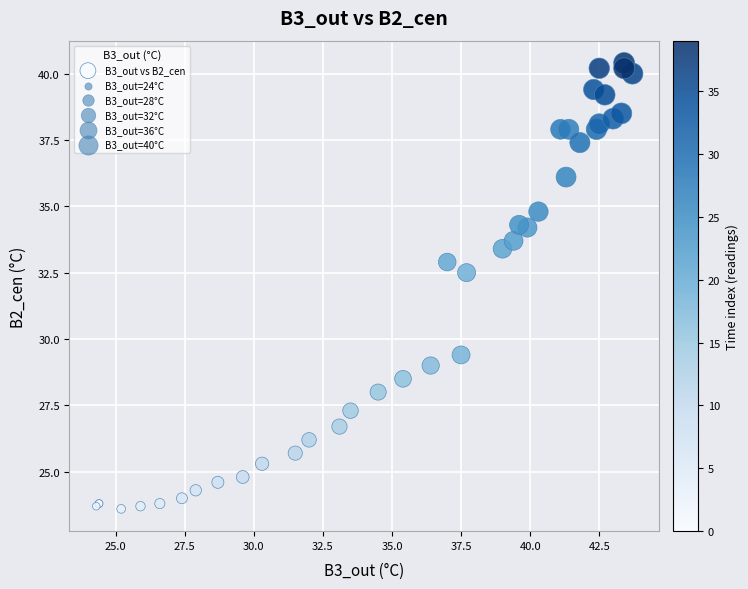

What Y value in the scatter plot is closest to 32?

32.5